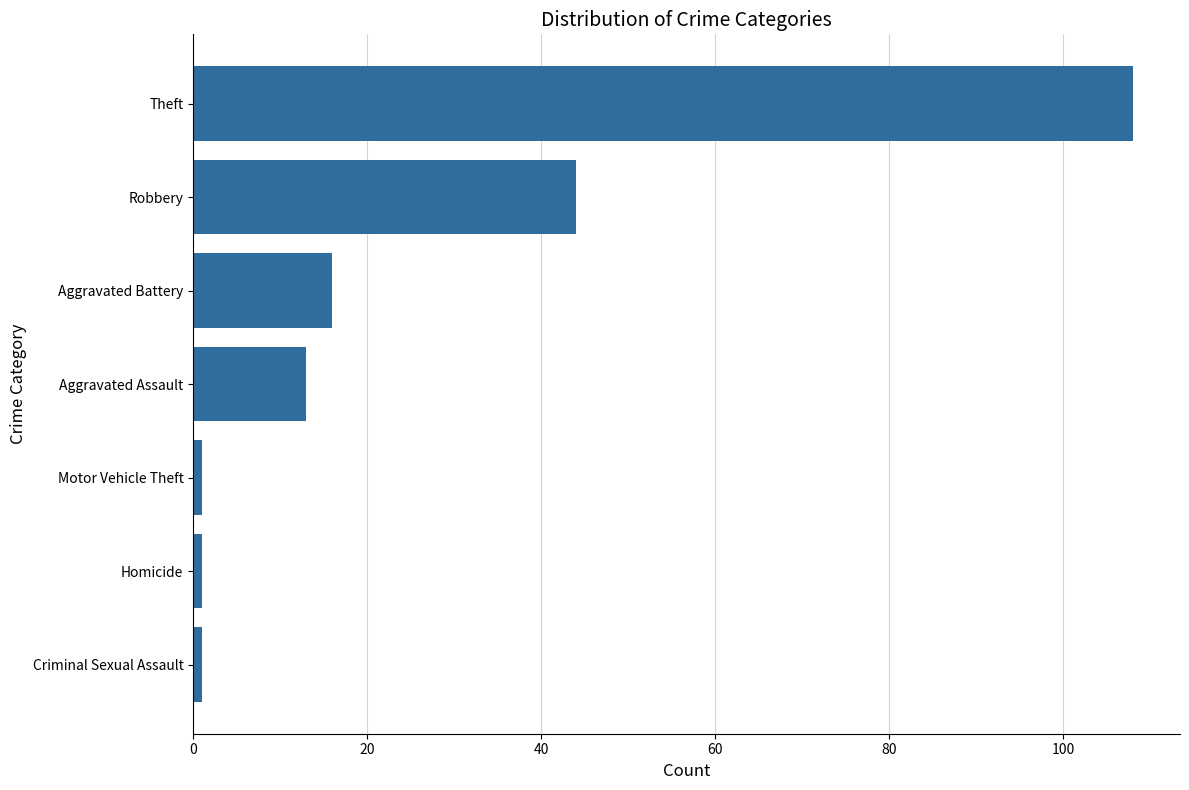

Reading top to bottom, list all the values displayed in this chart.

108	44	16	13	1	1	1